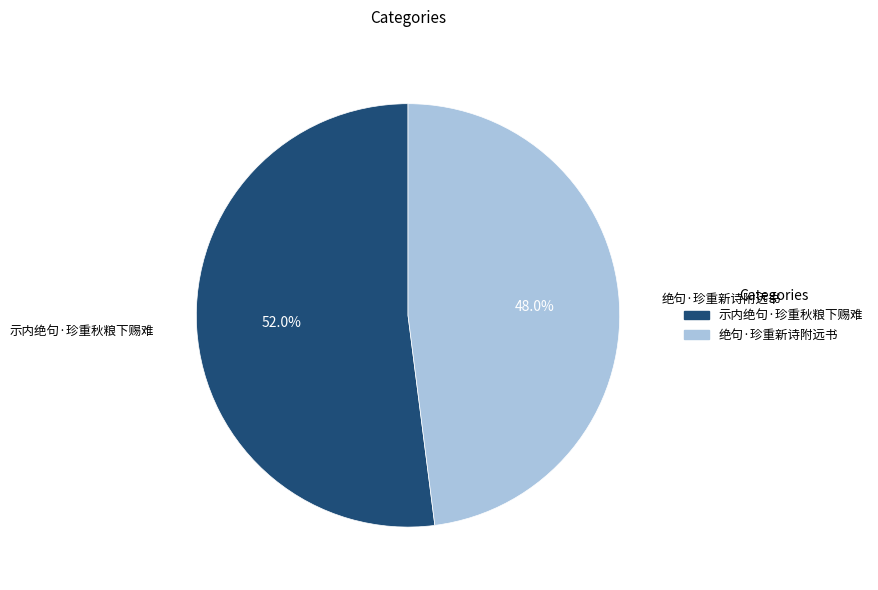

To the nearest percent, what is the average slice percentage?

50%